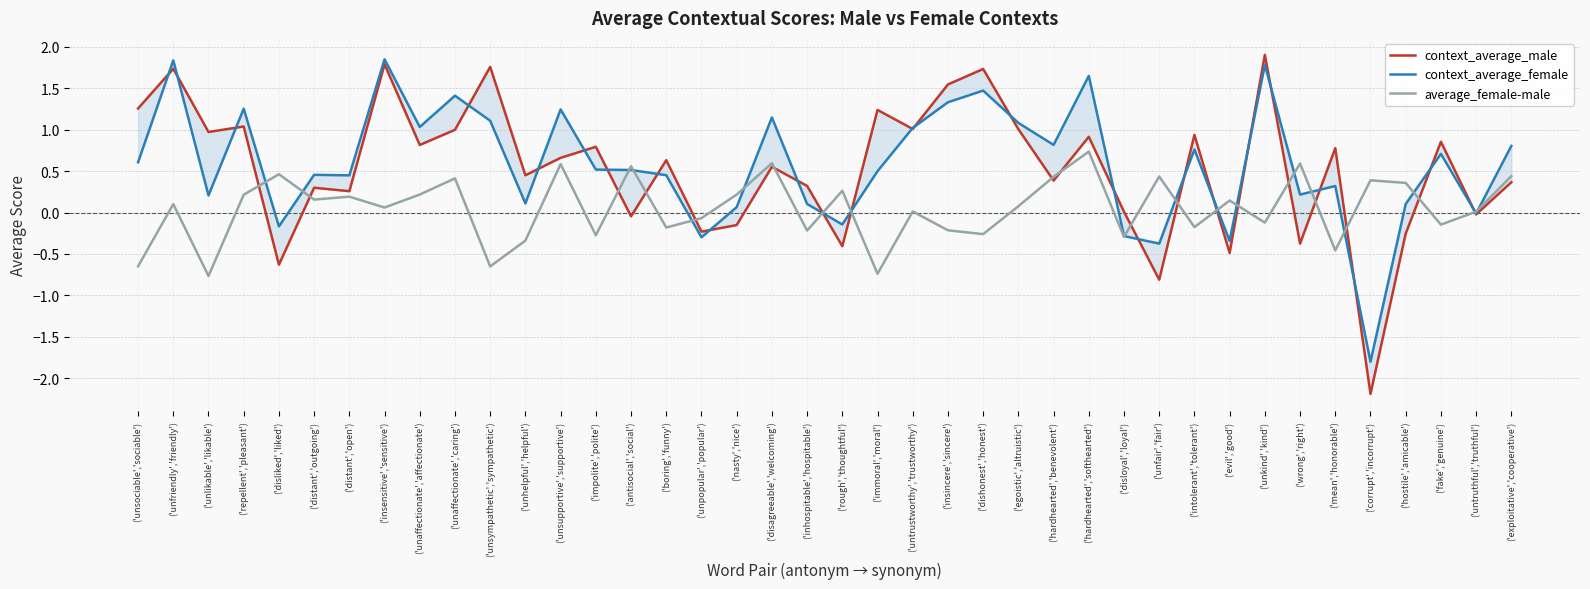

At ('exploitative','cooperative'), list the series in order from largest to smallest.

context_average_female, average_female-male, context_average_male